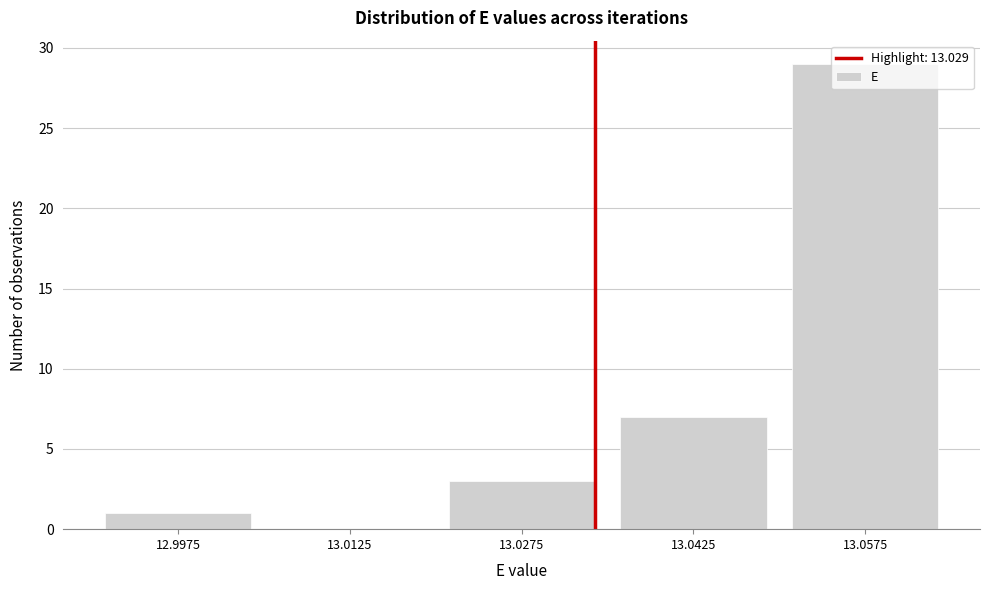

What is the greatest value displayed?

29